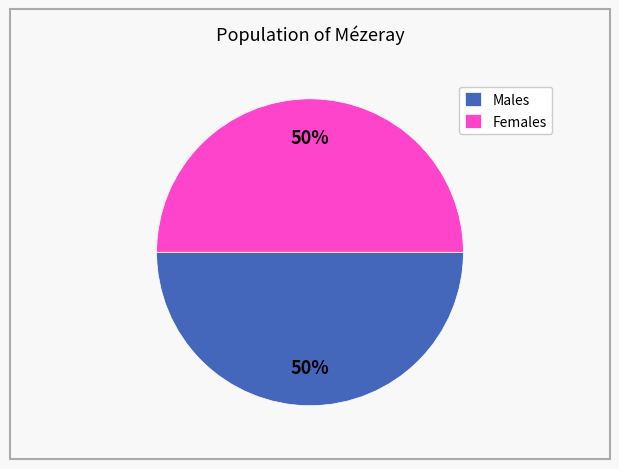

To the nearest percent, what is the average slice percentage?

50%